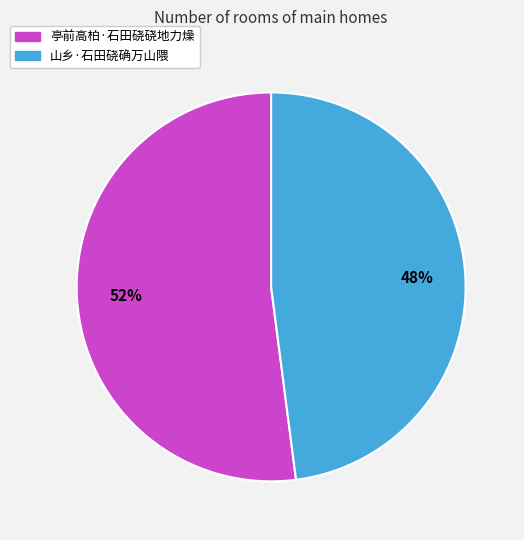

How many slices are in this pie chart?

2